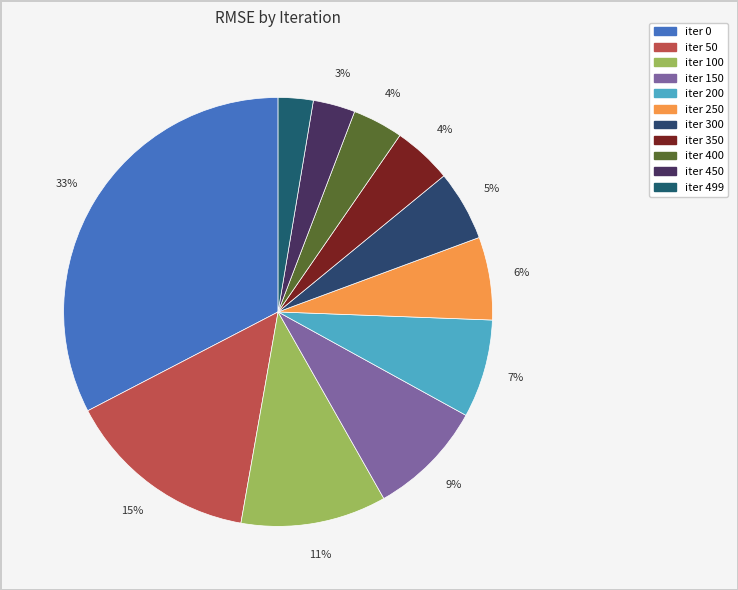

How many slices are in this pie chart?

11